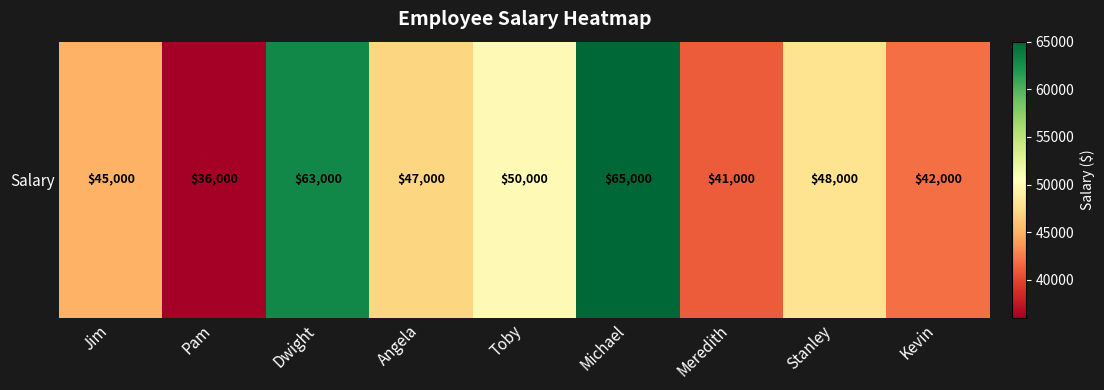

List the labels in order of value, smallest first.

Pam, Meredith, Kevin, Jim, Angela, Stanley, Toby, Dwight, Michael